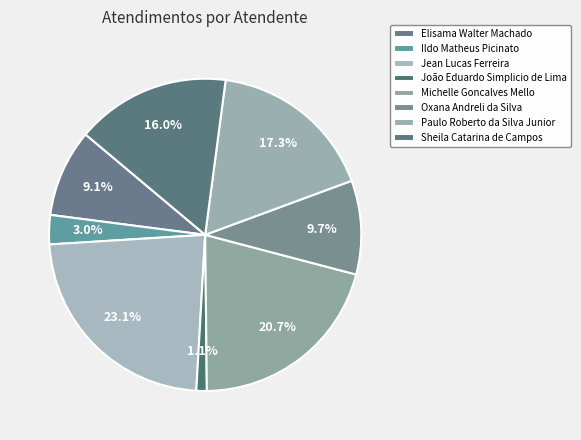

How many segments does this pie chart have?

8